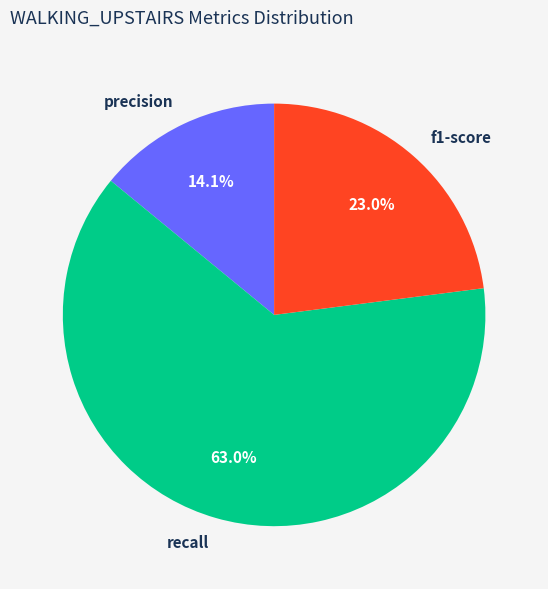

Which slice is the smallest?

precision